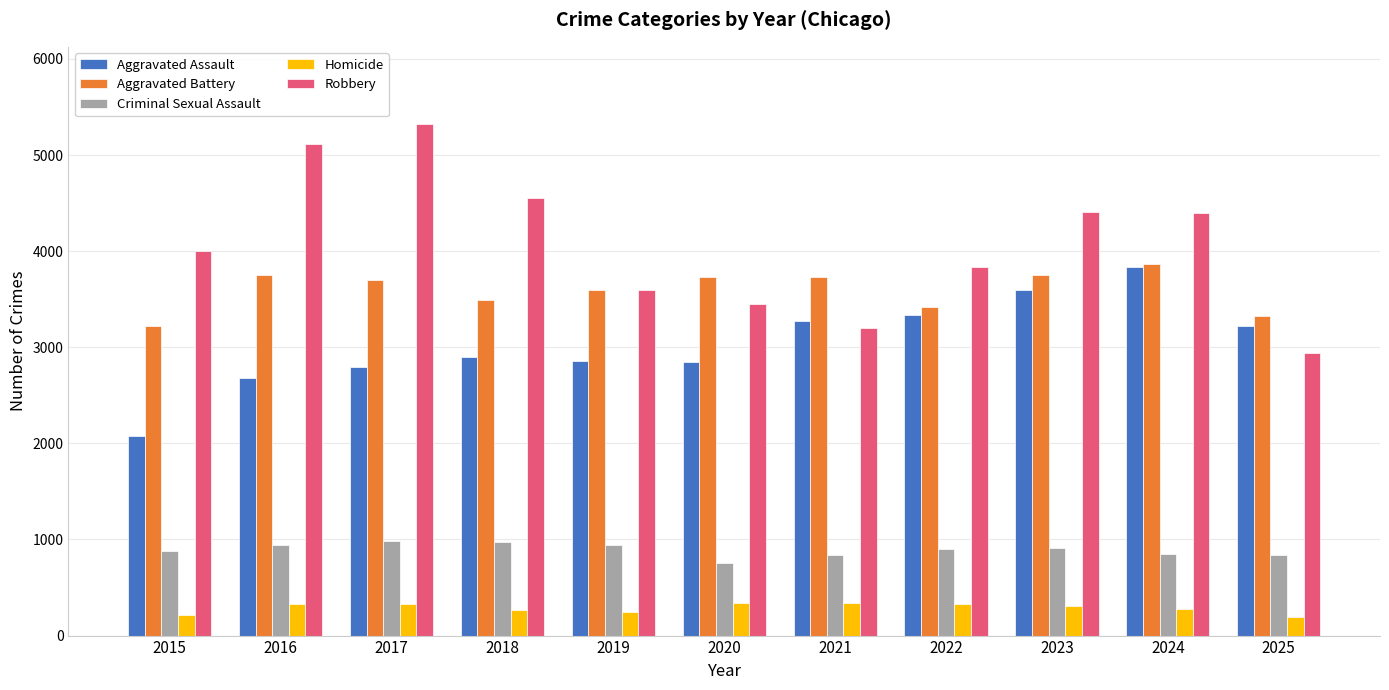

What is the approximate value of Aggravated Battery at 2018, to the nearest 10?

3490